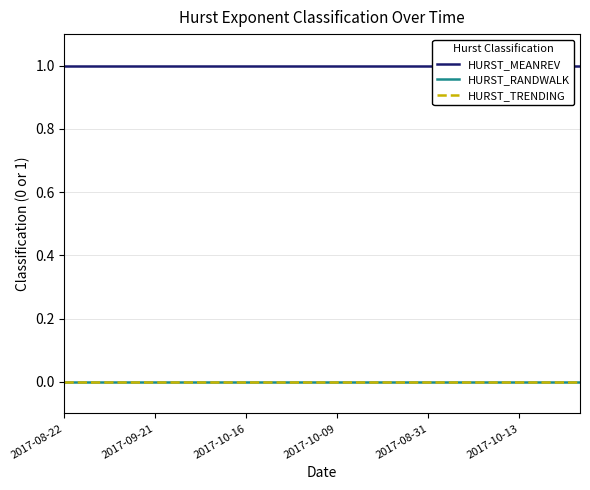

True or false: HURST_RANDWALK and HURST_TRENDING intersect in this chart.

False